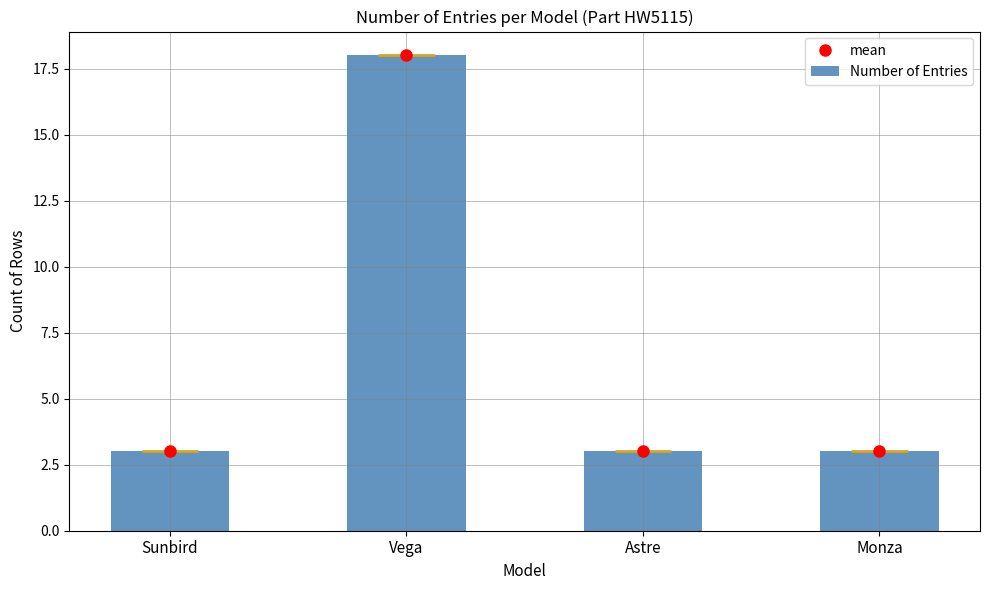

What value does the data have at Vega, to the nearest 10?

20